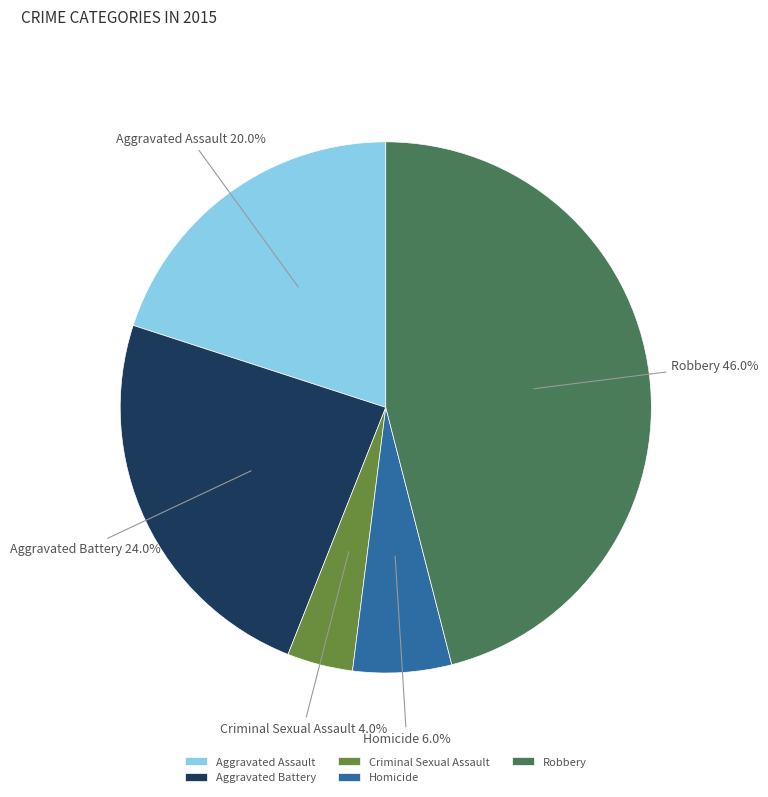

Approximately how many times larger is the value at Aggravated Battery compared to Homicide?

4.0